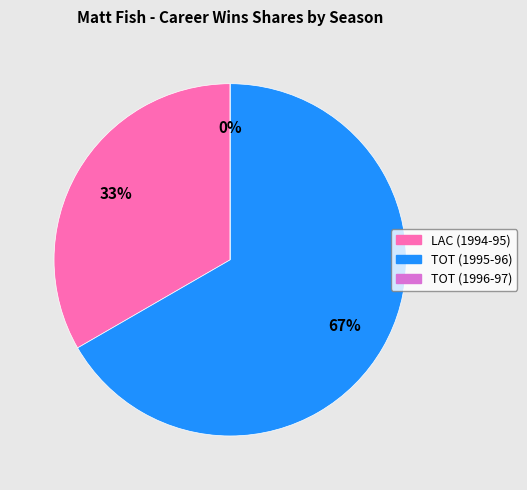

Count the number of slices in the pie.

3